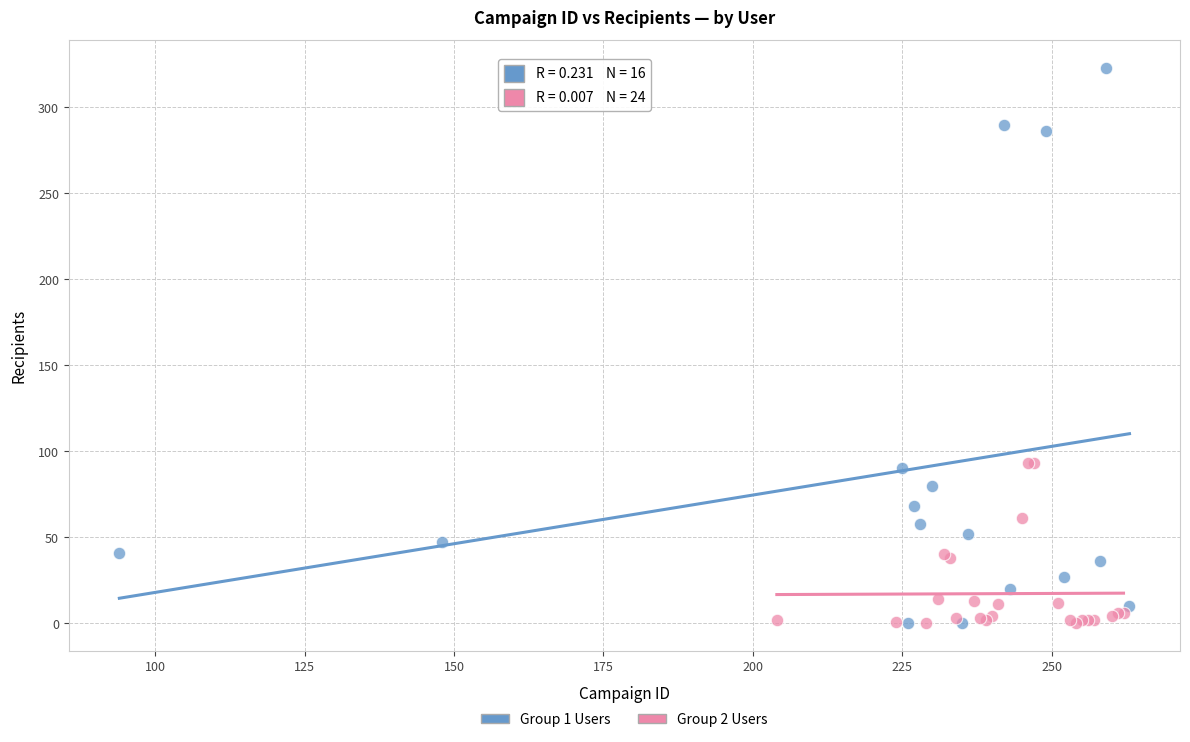

Which series has the largest Y range (max minus min)?

Group 1 Users